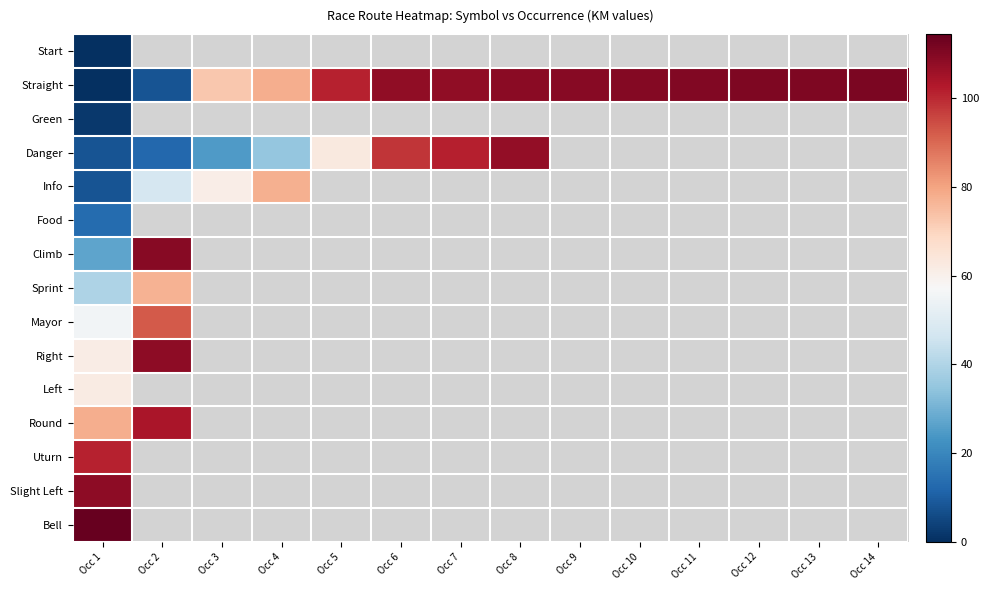

What is the difference between the maximum and minimum values in the Round series?

26.3